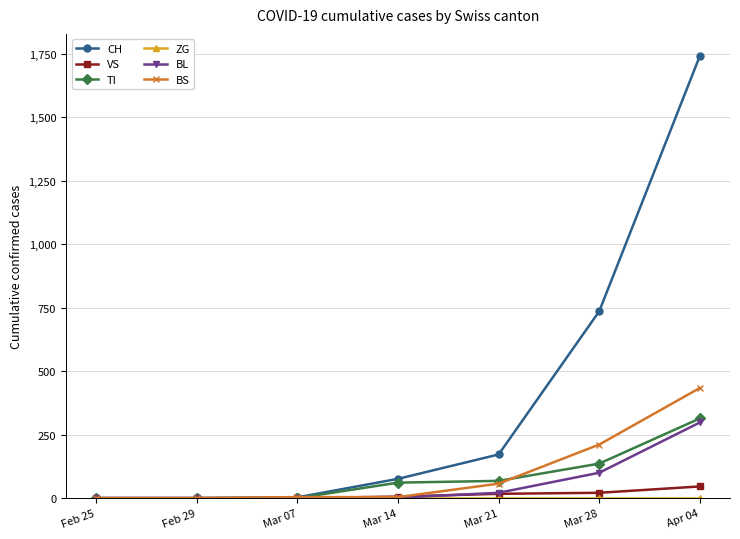

Between Feb 29 and Mar 28, which series saw the biggest shift?

CH